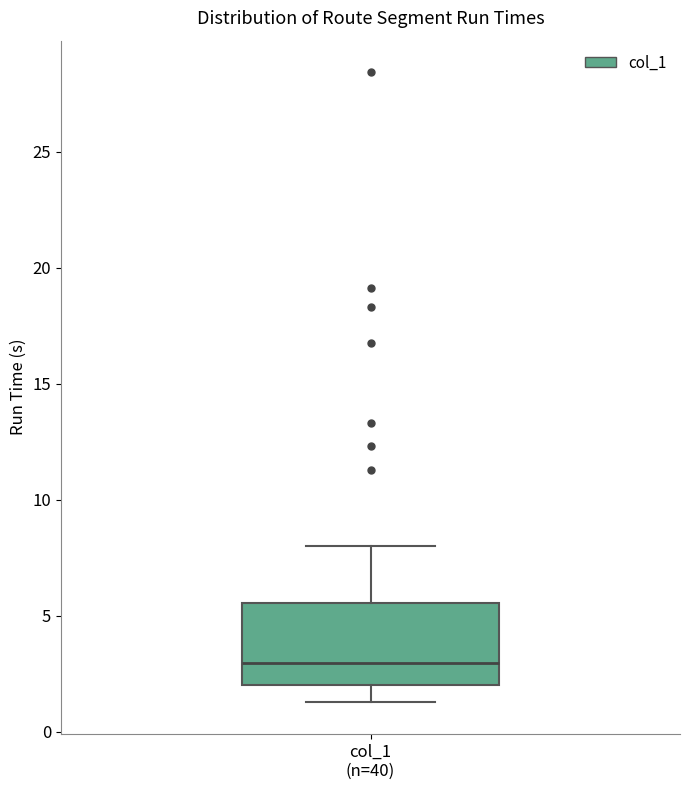

Where is the upper edge of the box for col_1 (n=40) on the y-axis? The values are not printed on the chart, so give them approximately, as read against the axis.

5.5